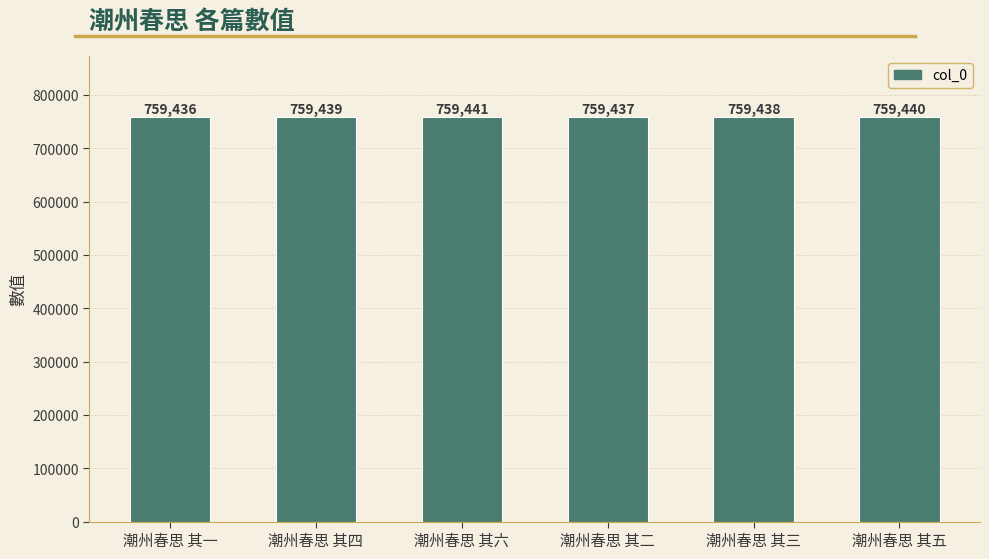

What is the value of the 1st bar from the left?

759436